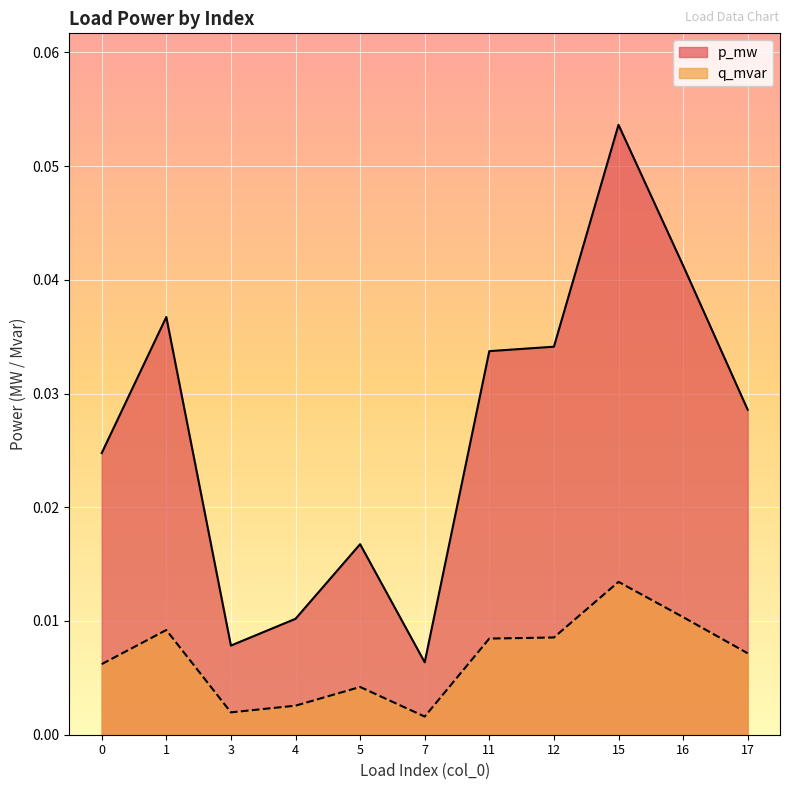

Where is the first local minimum for q_mvar?

3